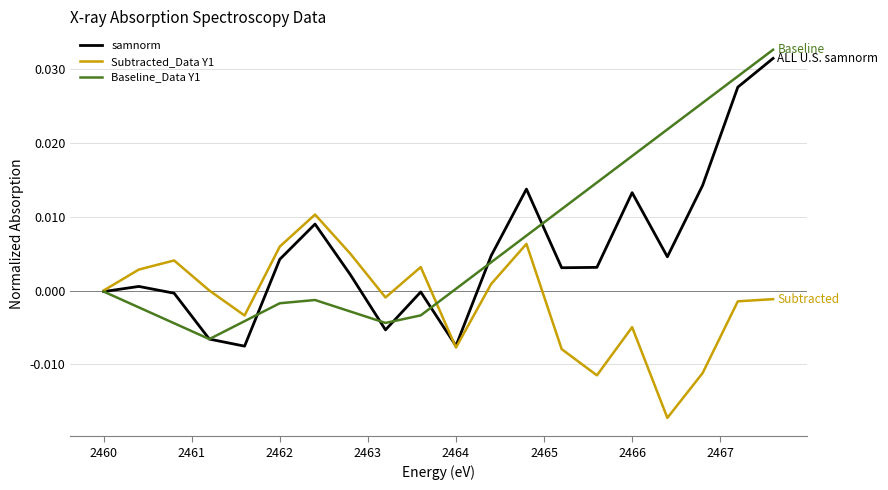

Rank the series by their average value, from highest to lowest.

Baseline_Data Y1, samnorm, Subtracted_Data Y1